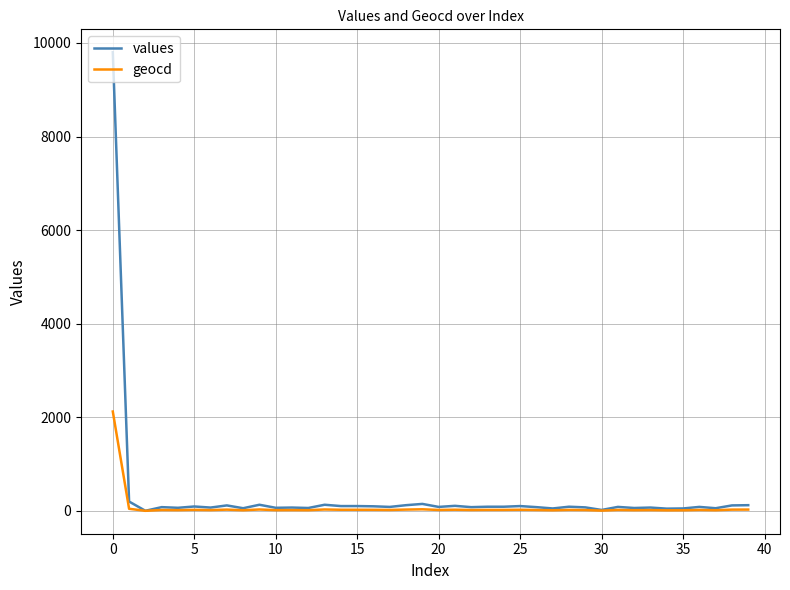

What is the difference between the maximum and minimum values in the geocd series?

2122